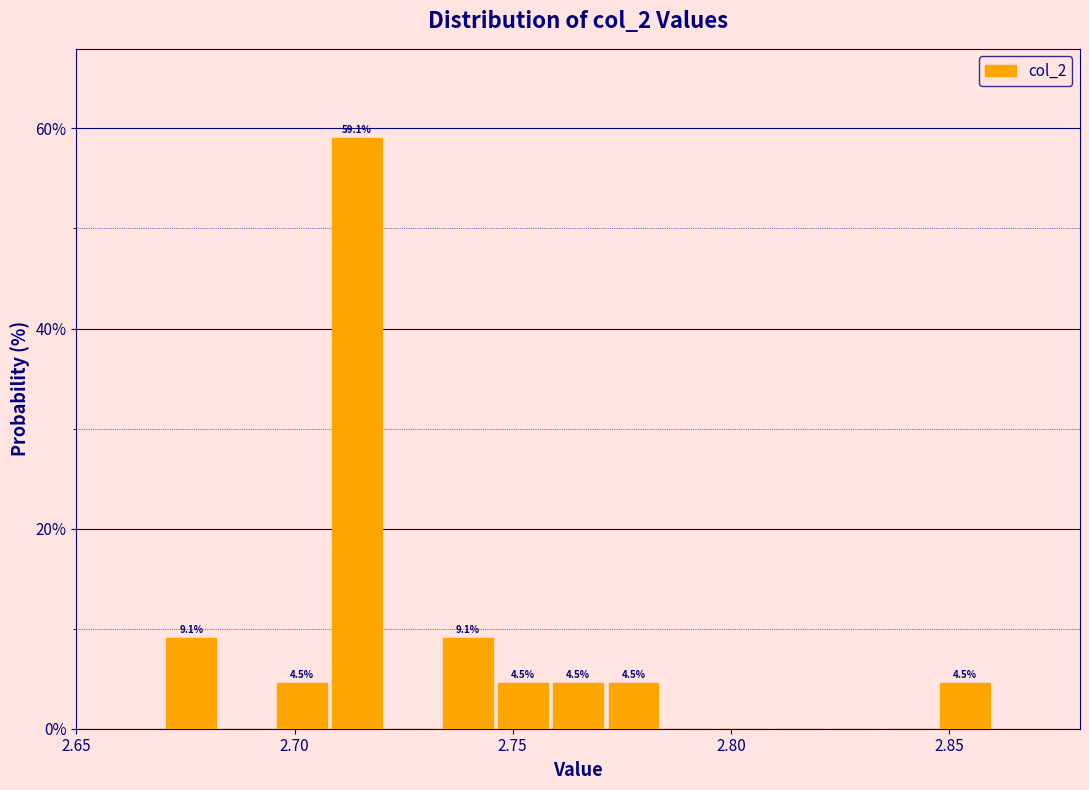

Around what value on the x-axis is the tallest bar? Give the approximate position of its centre, as read against the axis.

2.715